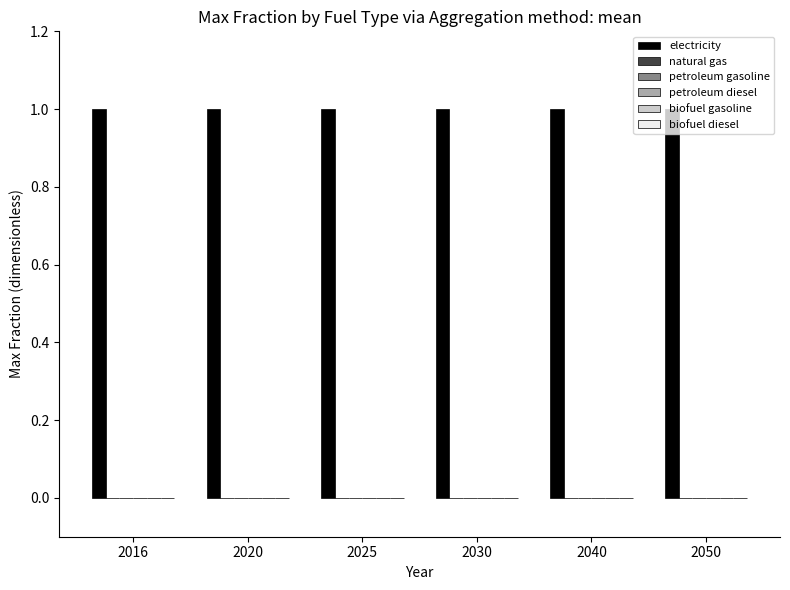

True or false: natural gas has a value of 0 at 2040.

True